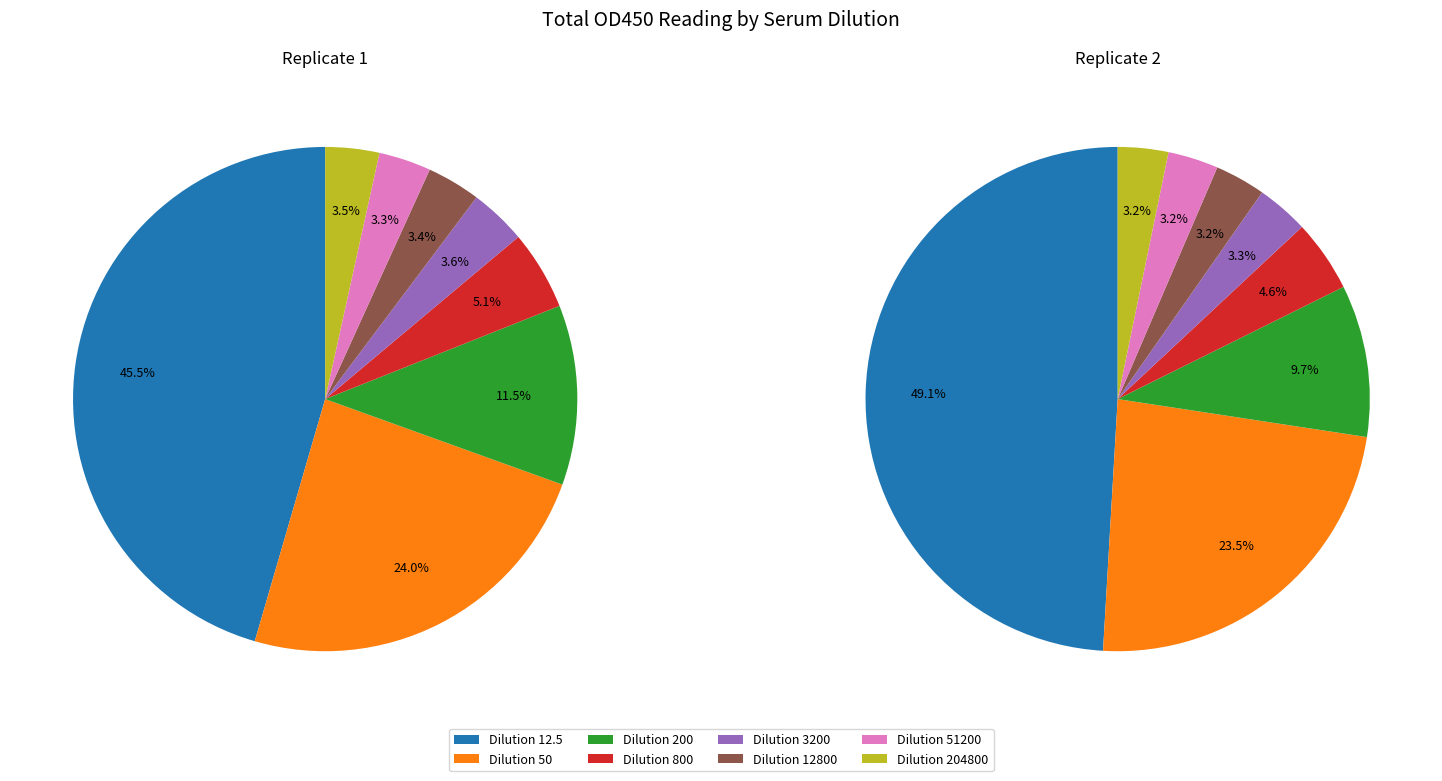

How many slices are in this pie chart?

8